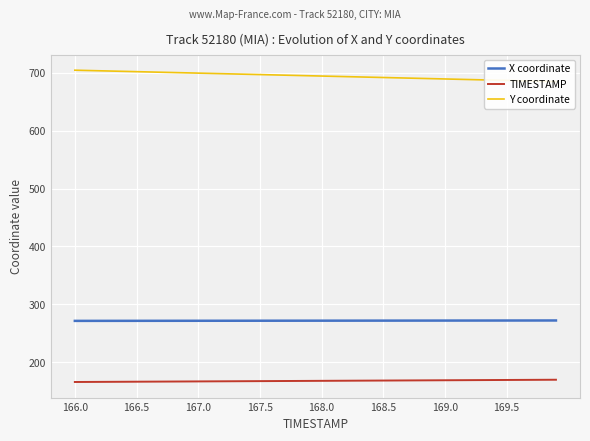

True or false: X coordinate and TIMESTAMP cross at least once.

False